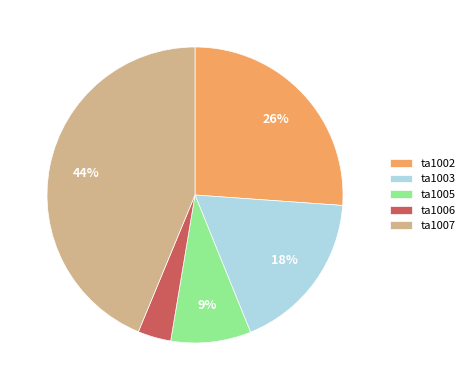

Which has a higher value, ta1005 or ta1007?

ta1007